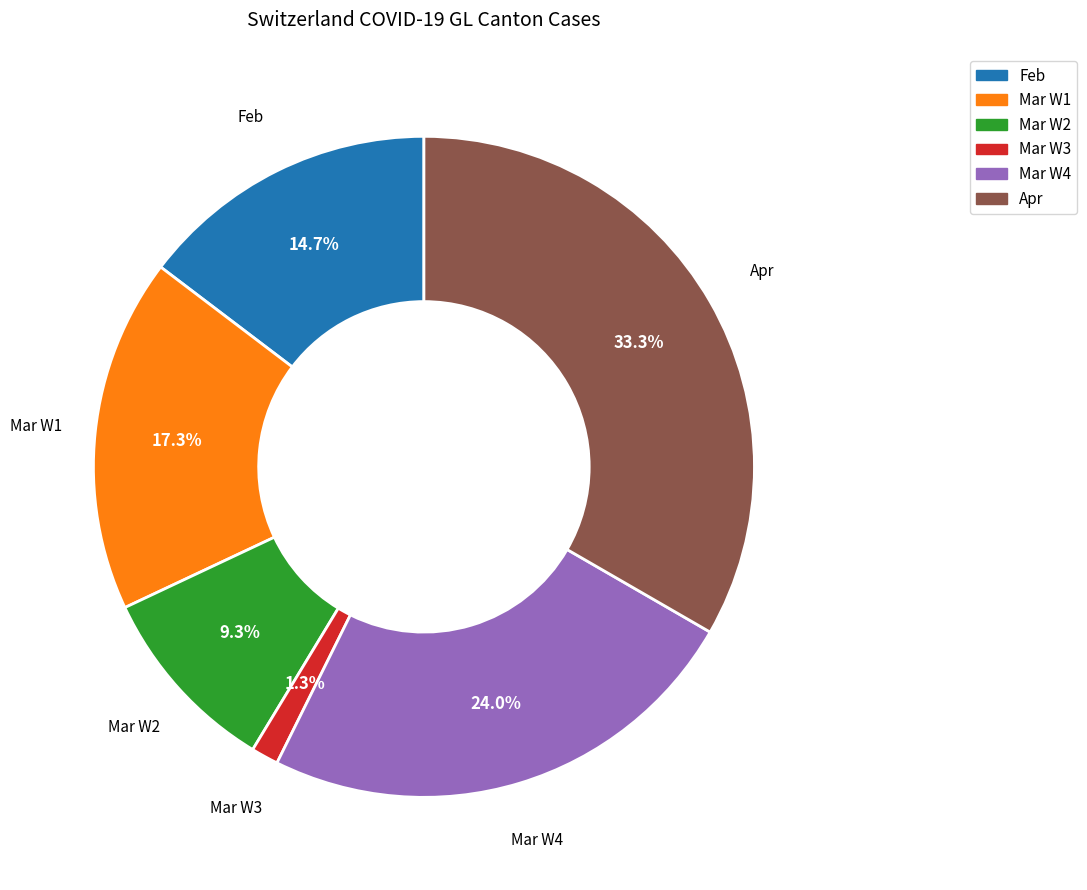

Which has a higher value, Mar W3 or Mar W2?

Mar W2